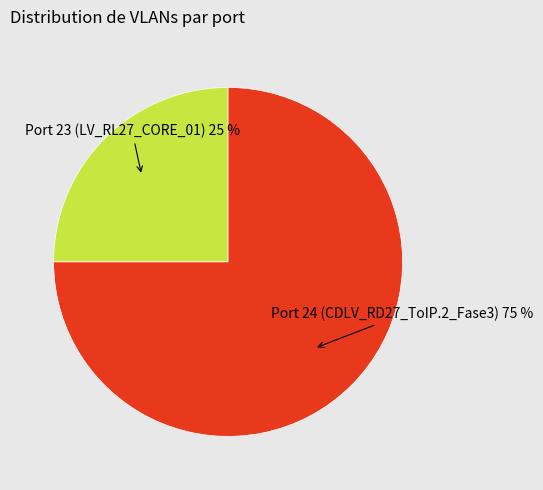

To the nearest percent, what percentage of the pie is Port 24 (CDLV_RD27_ToIP.2_Fase3)?

75%